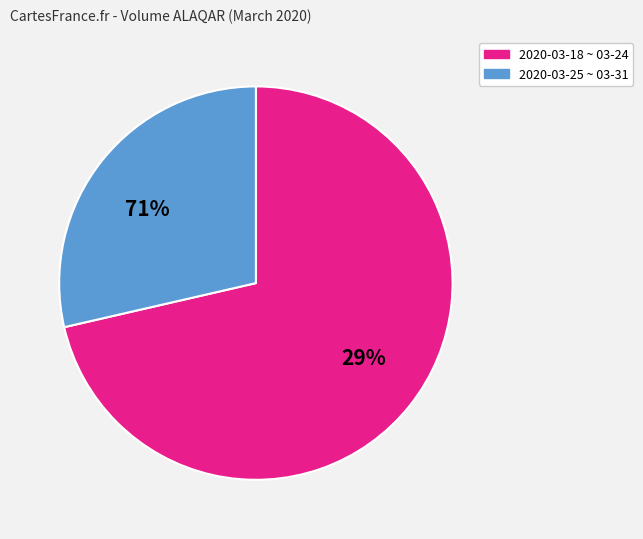

Is it true that 2020-03-23 is 21% of the pie?

False